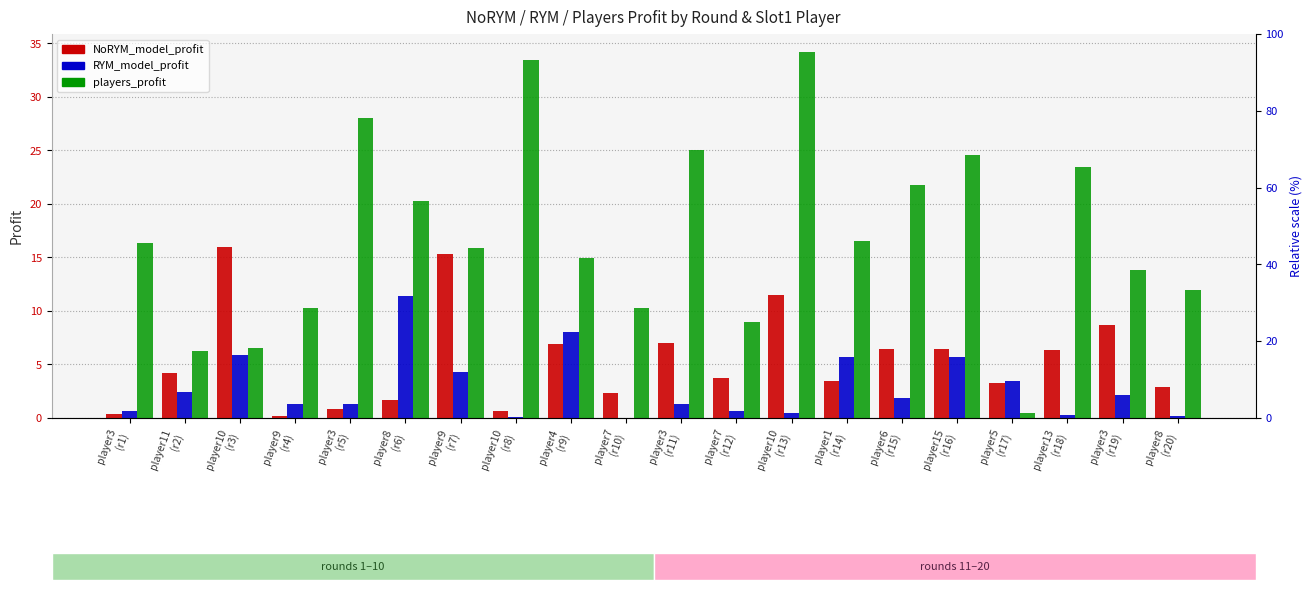

How many data points in RYM_model_profit are less than 1?

7